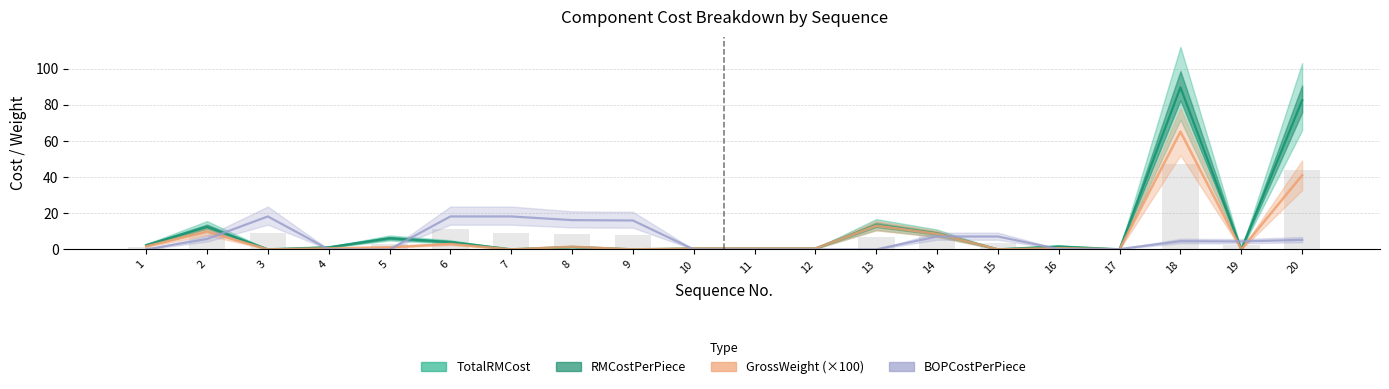

What is the difference between the highest and lowest values at 20?

77.1